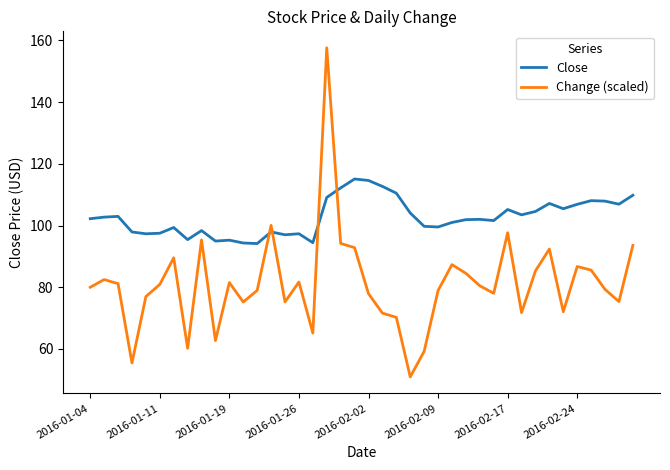

True or false: Close and Change (scaled) cross at least once.

True